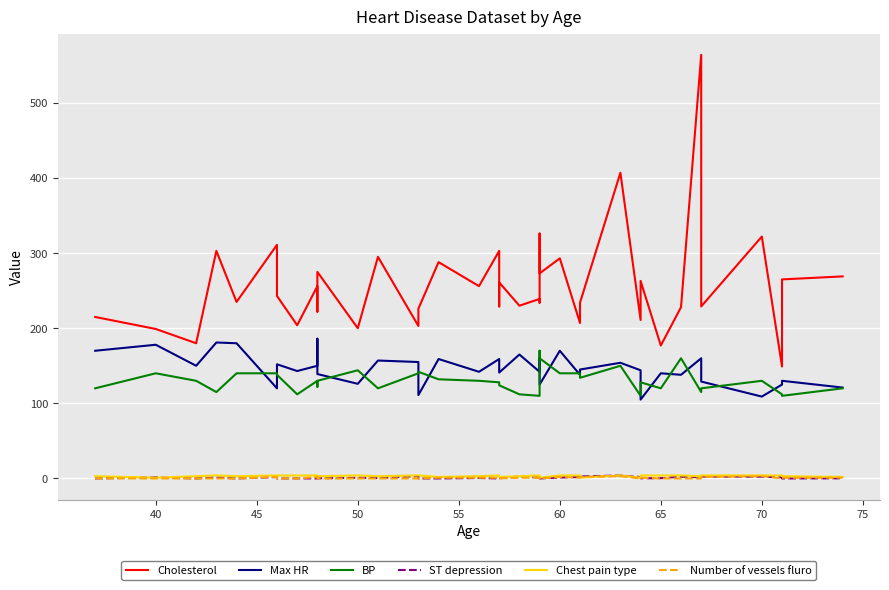

What is the average value of the BP series?

130.3